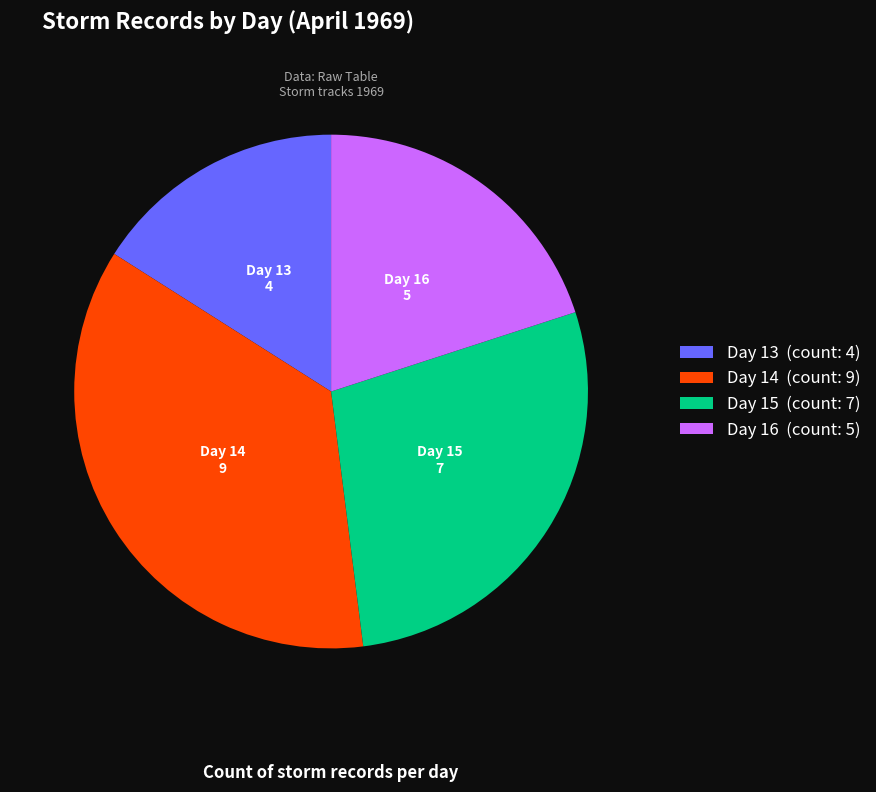

Combined, do Day 16 and Day 14 account for over 50%?

Yes